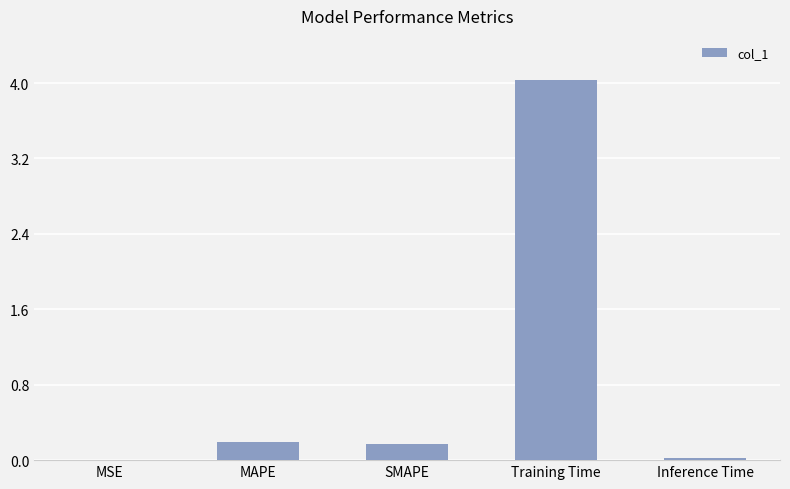

What is the sum of all values?

4.4